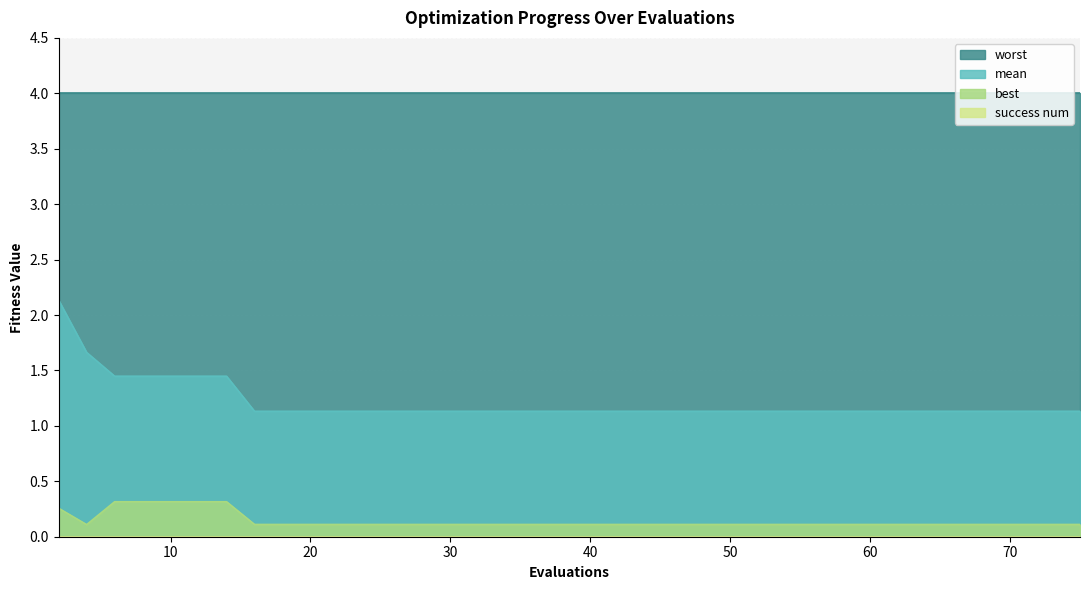

Is it true that mean equals 1.4 at 8?

True